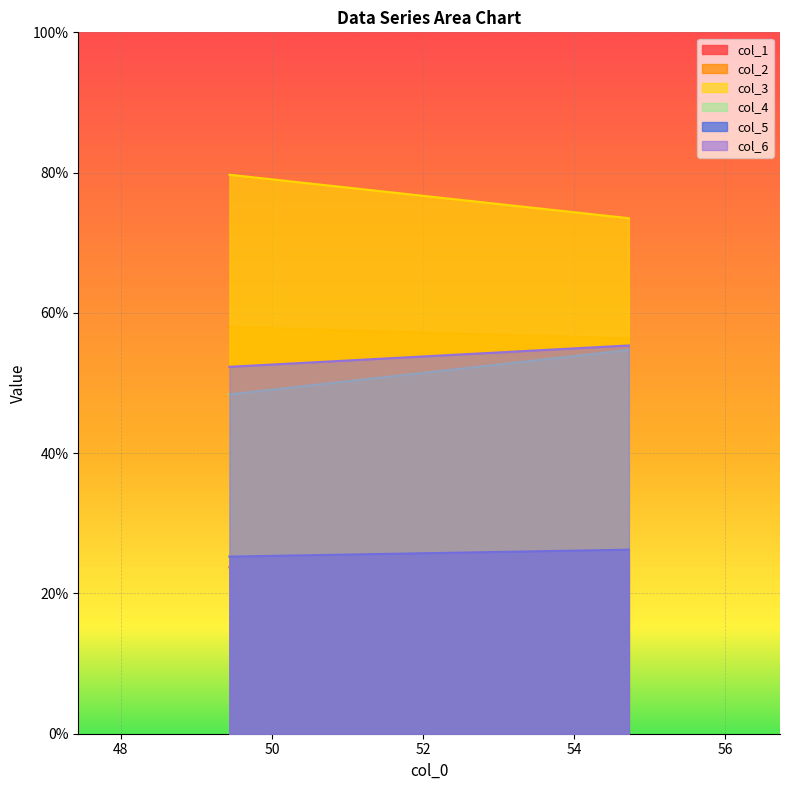

What is the label of the 2nd point from the right?

49.4375